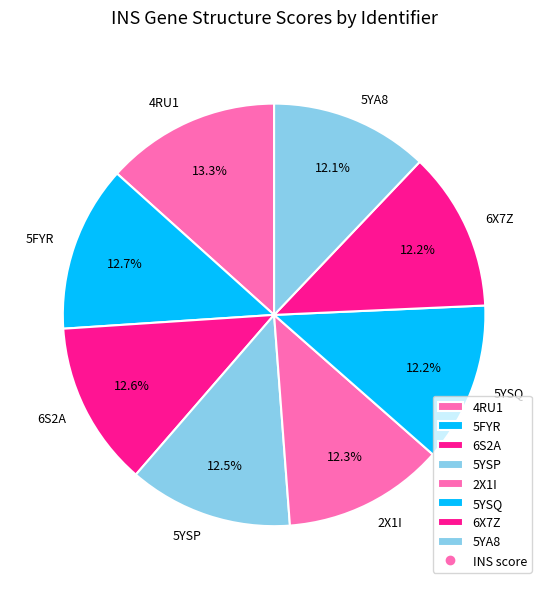

Count the number of slices in the pie.

8